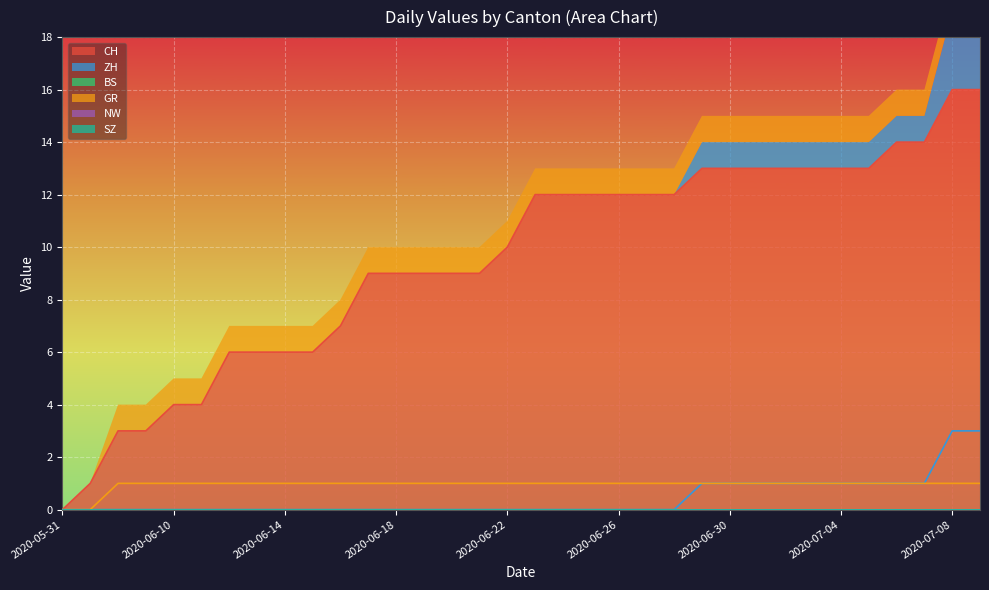

True or false: GR and CH intersect in this chart.

False